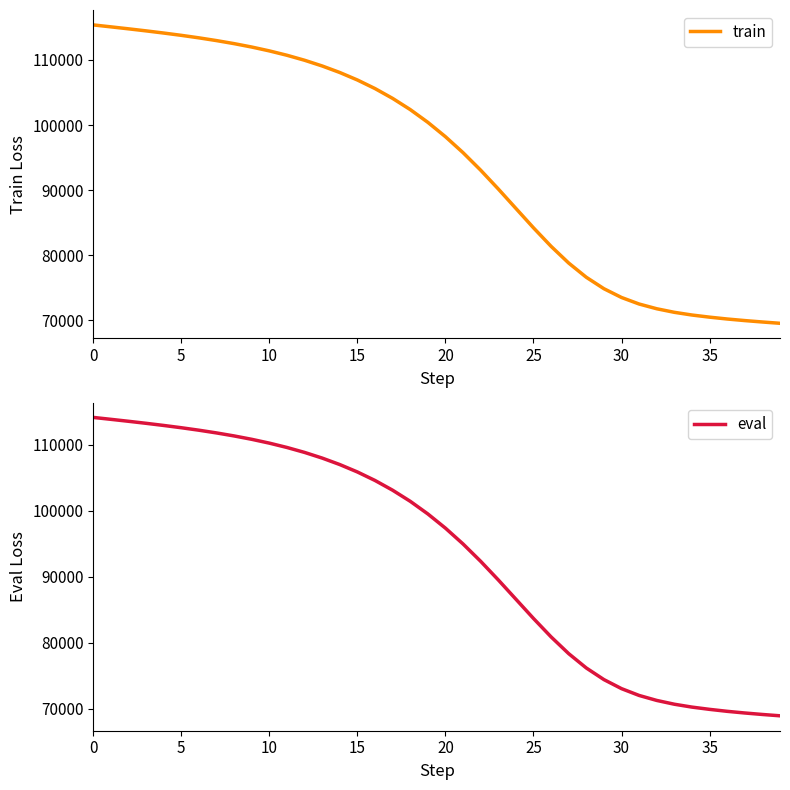

What is the minimum value for train?

69564.8